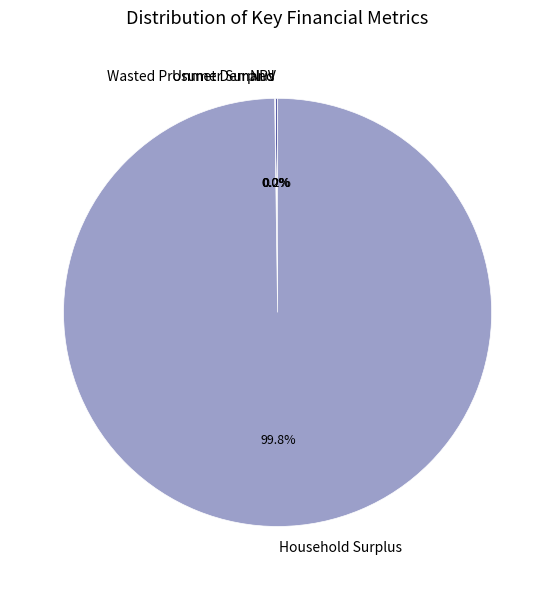

Is there a majority slice in this chart?

Yes